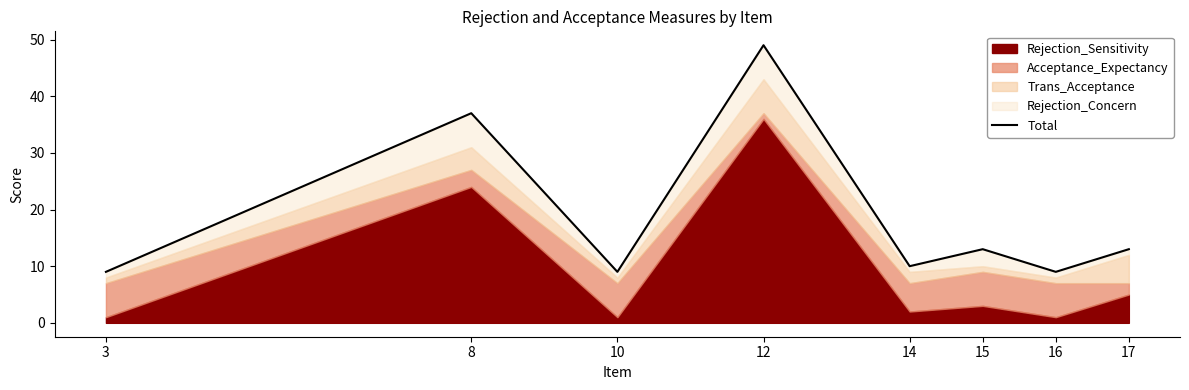

Reading right to left, transcribe all the data shown in this chart.

17=13	16=9	15=13	14=10	12=49	10=9	8=37	3=9